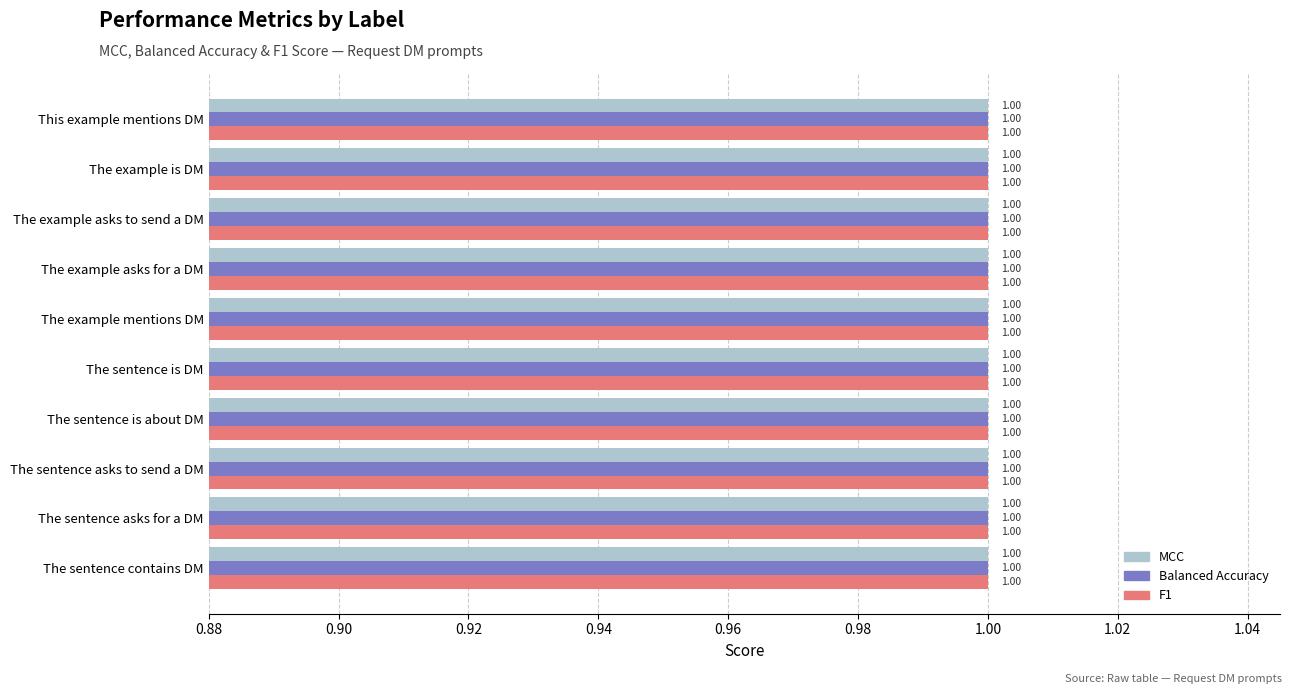

Which series has the largest total across all categories?

F1